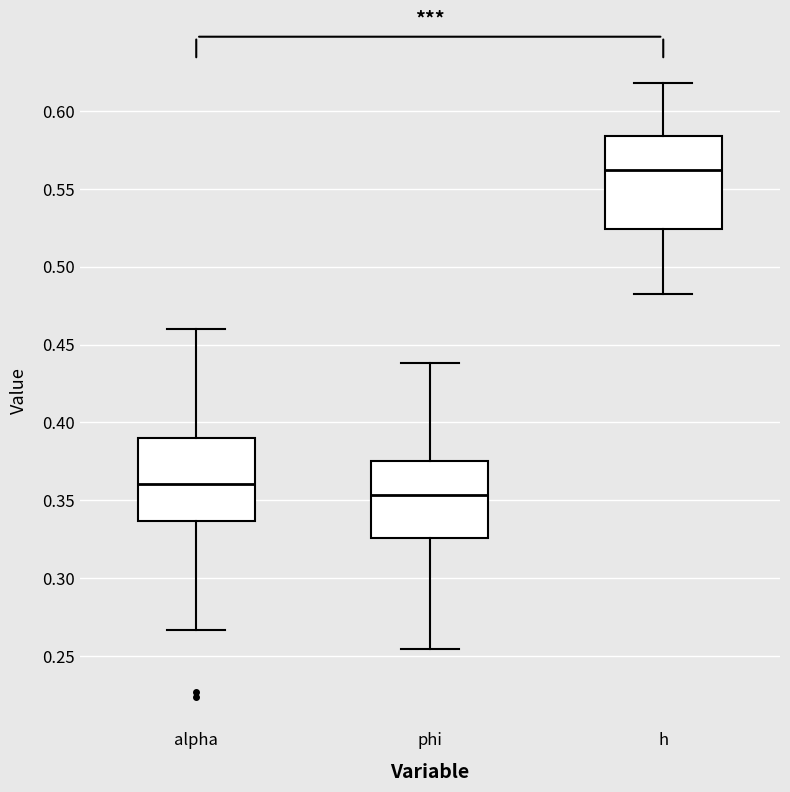

Which box's median line is the highest?

h